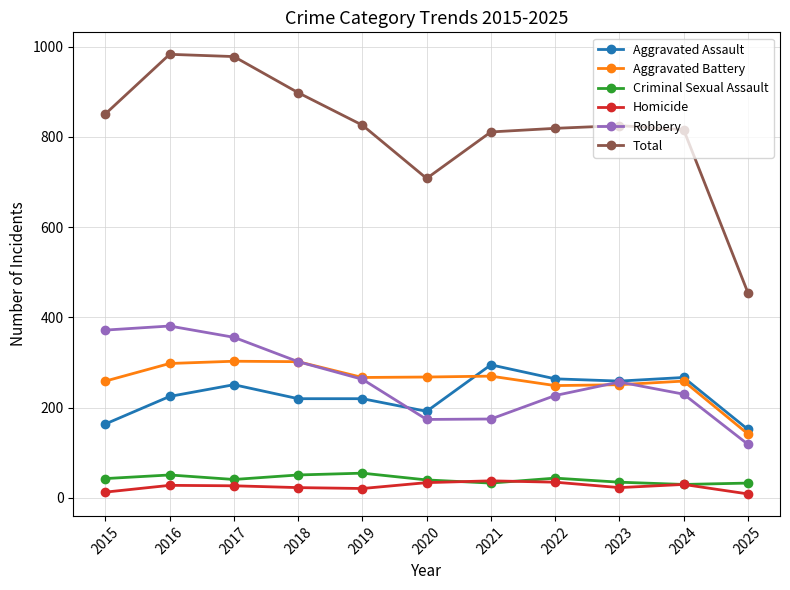

True or false: Robbery and Aggravated Assault cross at least once.

True